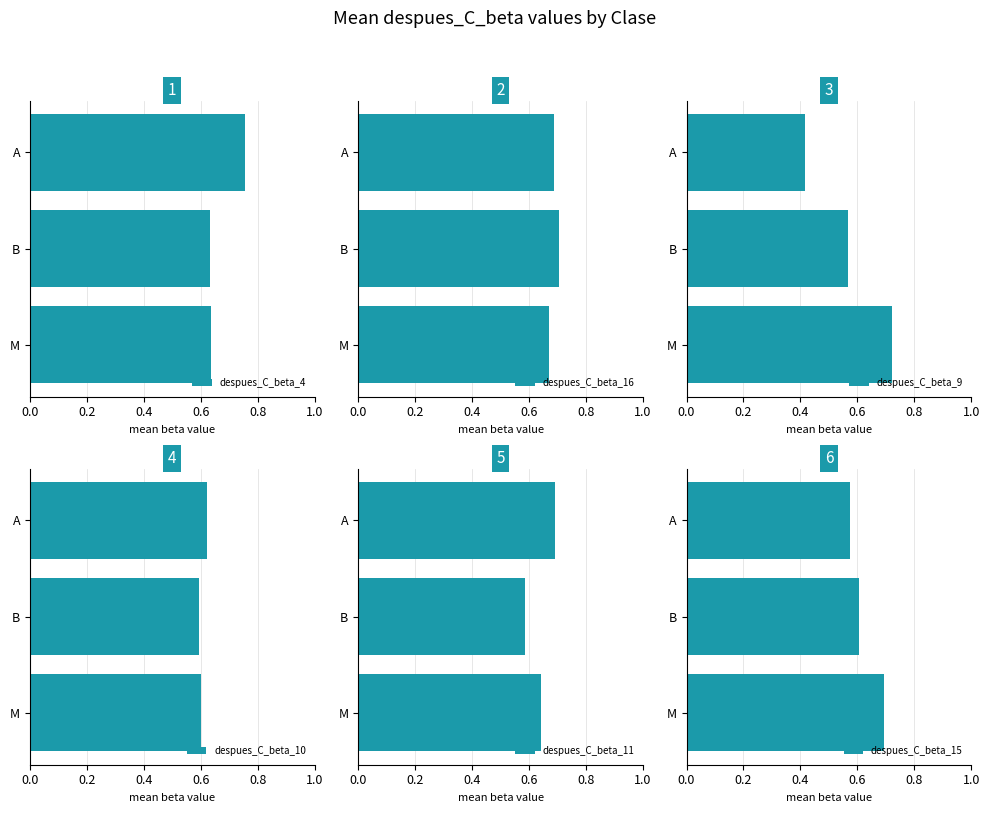

What is the minimum value shown in the chart?

0.4